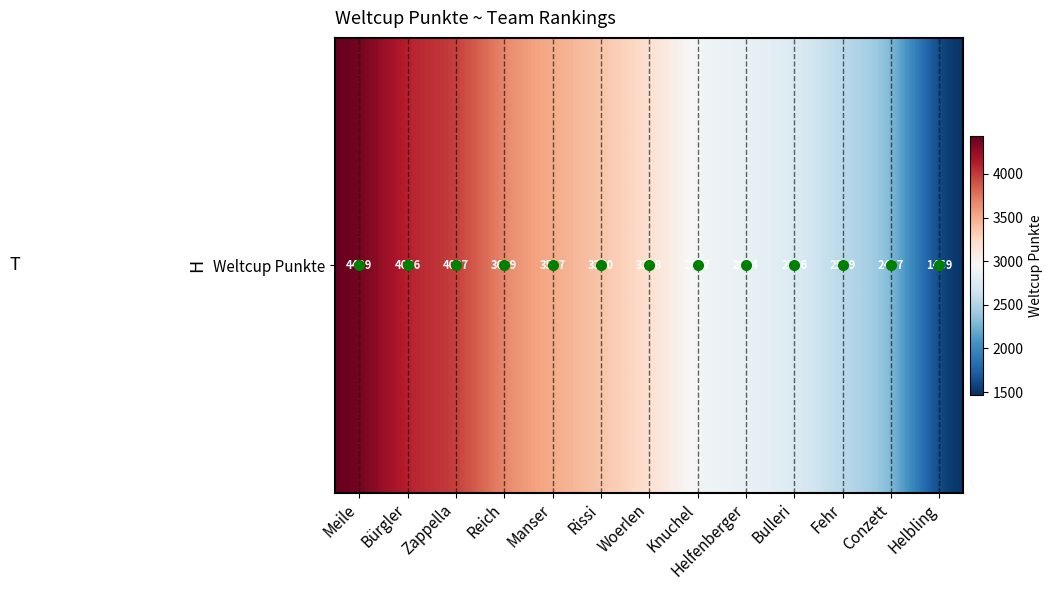

Approximately how many times larger is the value at Bürgler compared to Helfenberger?

1.4